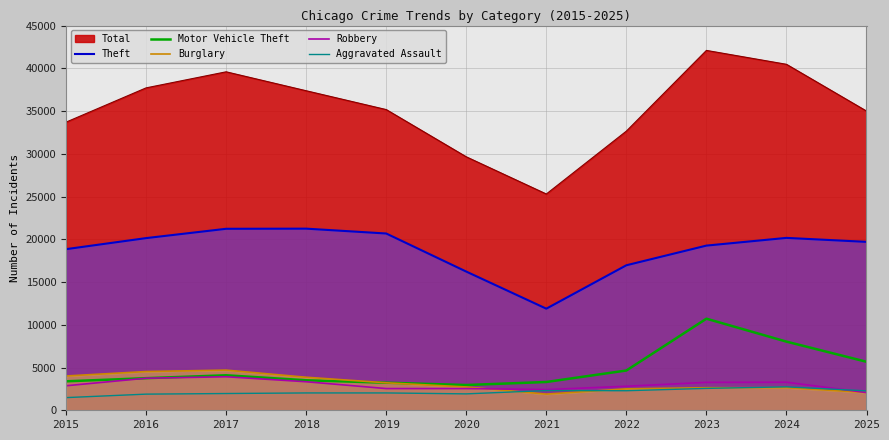

Which series changed the most between 2016 and 2019?

Total